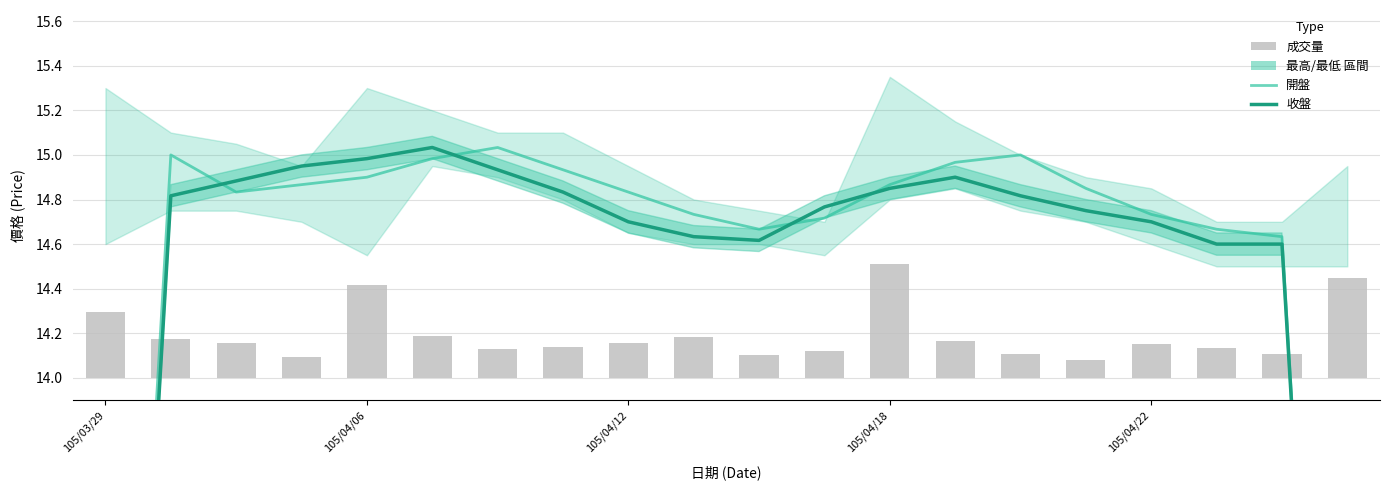

What is the smallest value displayed?

0.1